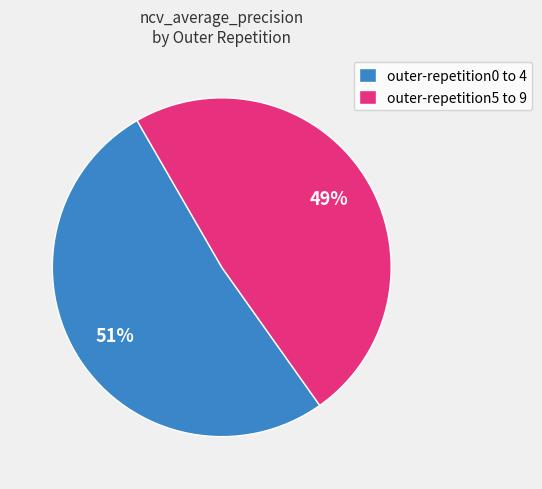

The outer-repetition5 to 9 slice represents 56% of the pie. True or false?

False